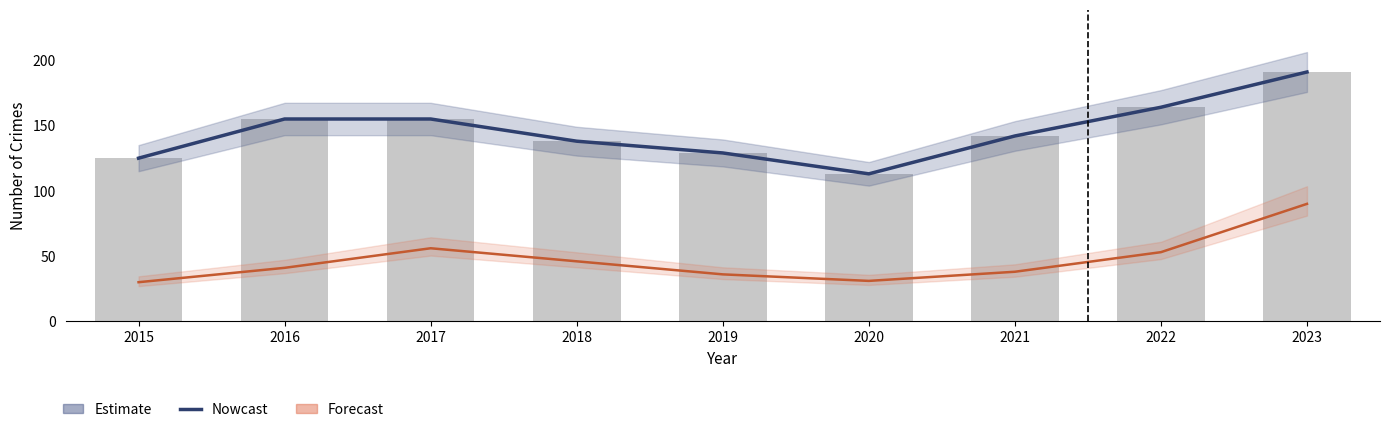

Reading left to right, extract all data points from this chart.

2015=125	2016=155	2017=155	2018=138	2019=129	2020=113	2021=142	2022=164	2023=191